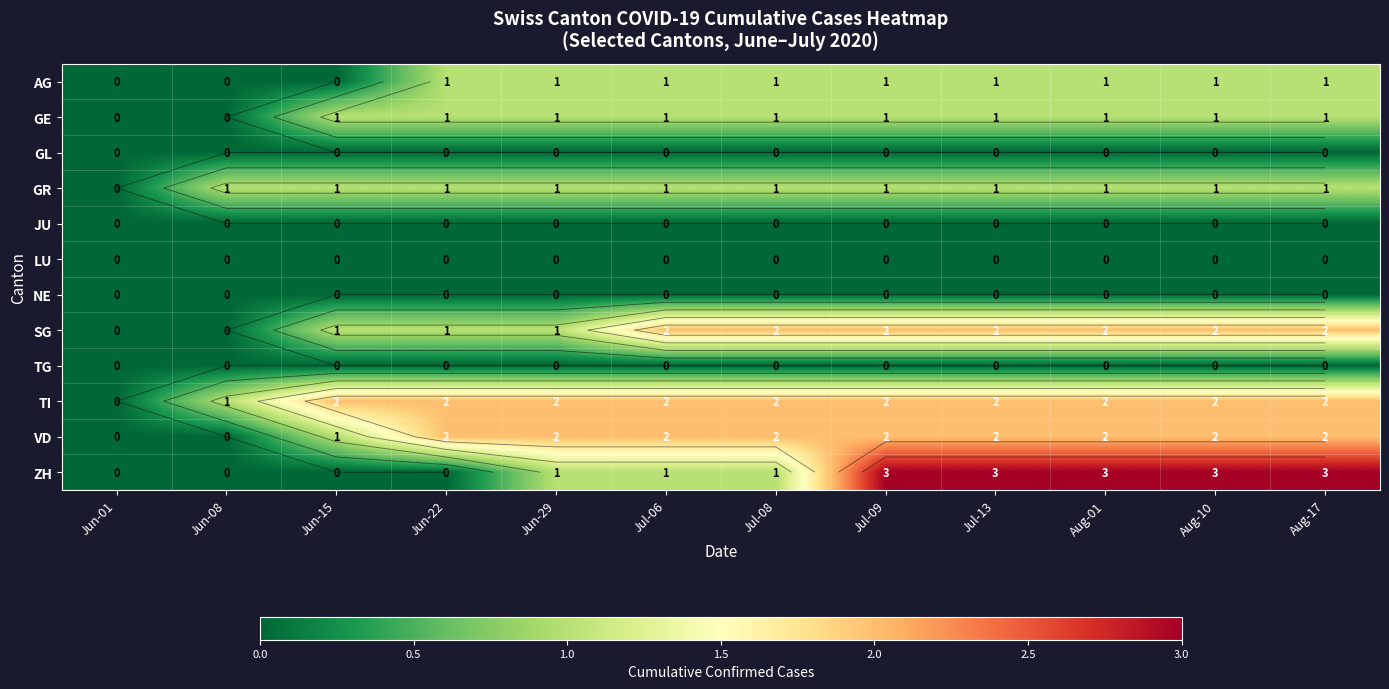

At how many categories does at least one series exceed 1?

10